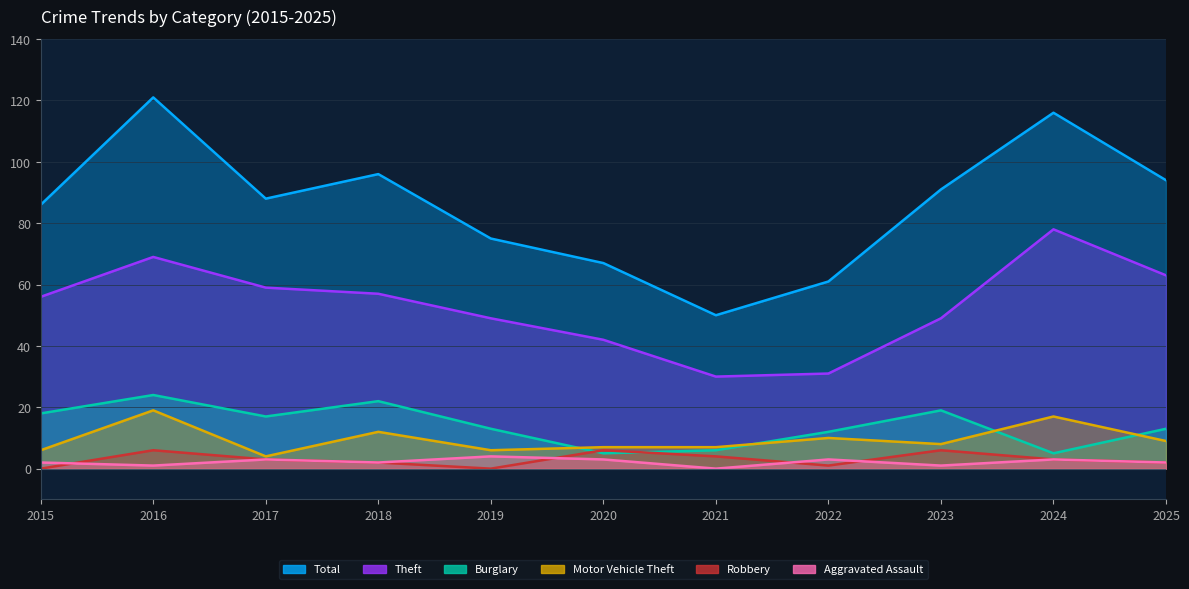

How many values in Aggravated Assault are above zero?

10